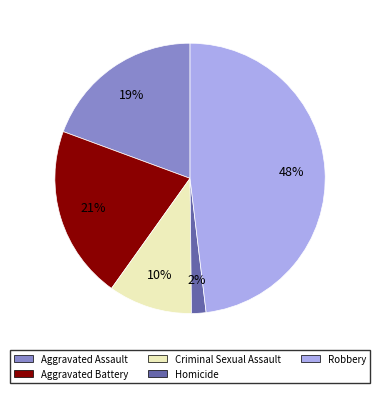

Is it true that Criminal Sexual Assault is 20% of the pie?

False